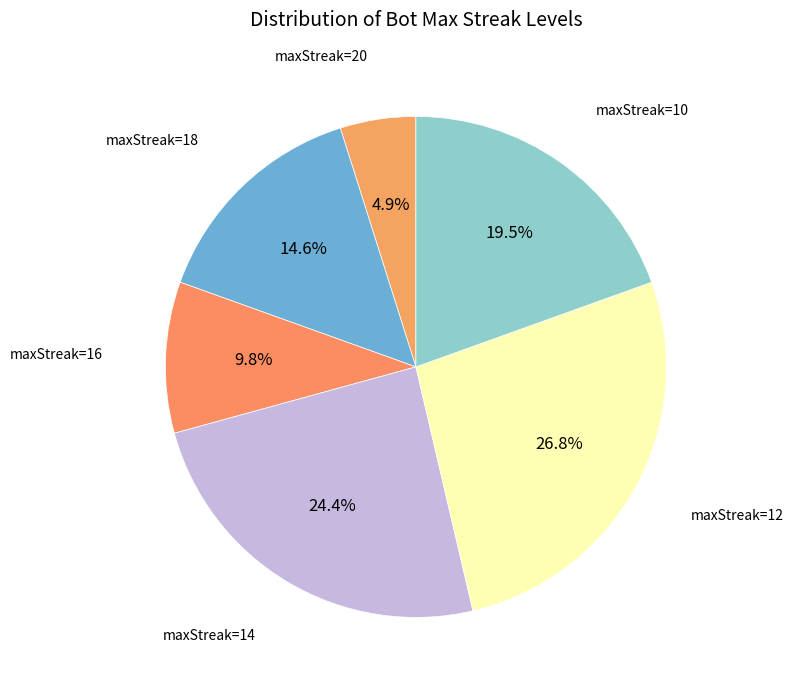

How many slices are in this pie chart?

6